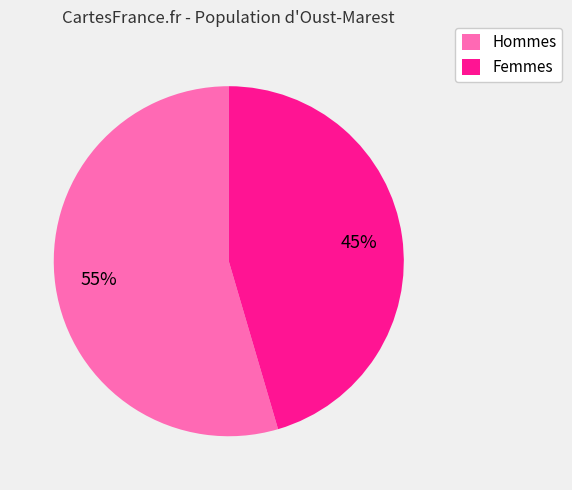

Is there a majority slice in this chart?

Yes